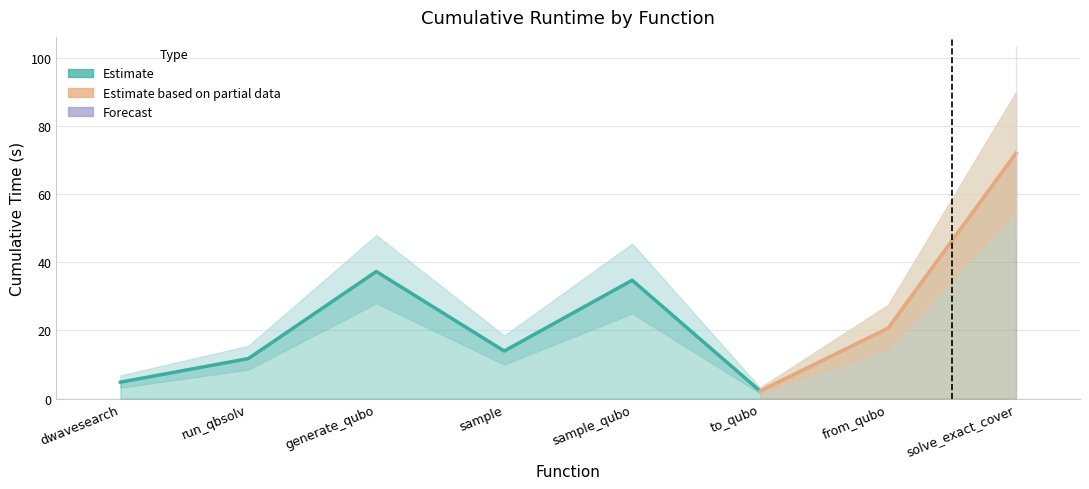

How many interior local valleys (lower than both neighbors) does the data have?

2